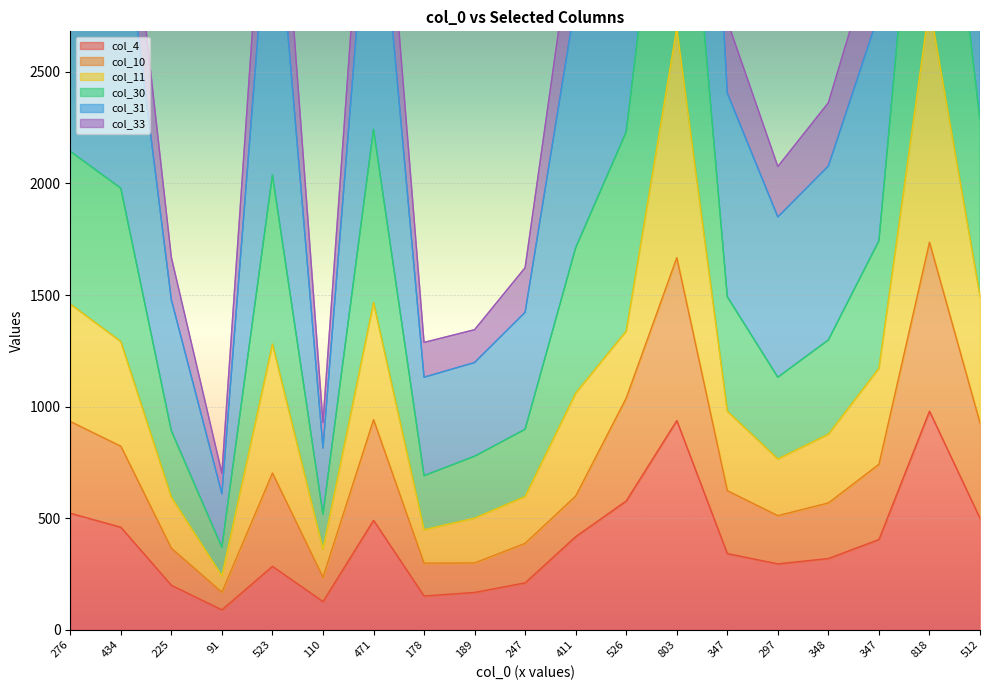

Does the chart display data point markers on the line(s)?

No